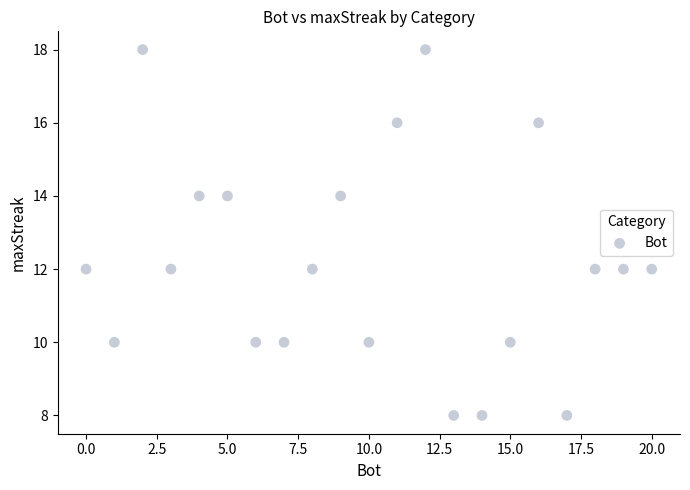

What is the range of Y values (max minus min)?

10